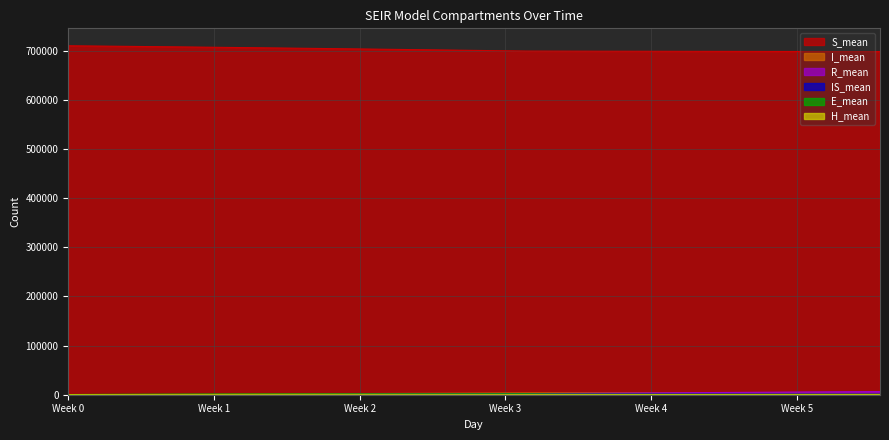

At how many categories does at least one series exceed 695487?

40